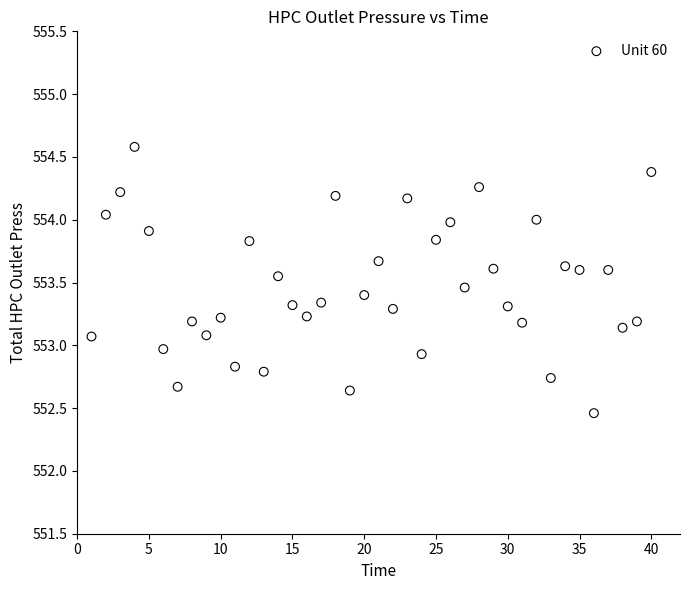

What is the range of X values (max minus min)?

39.0